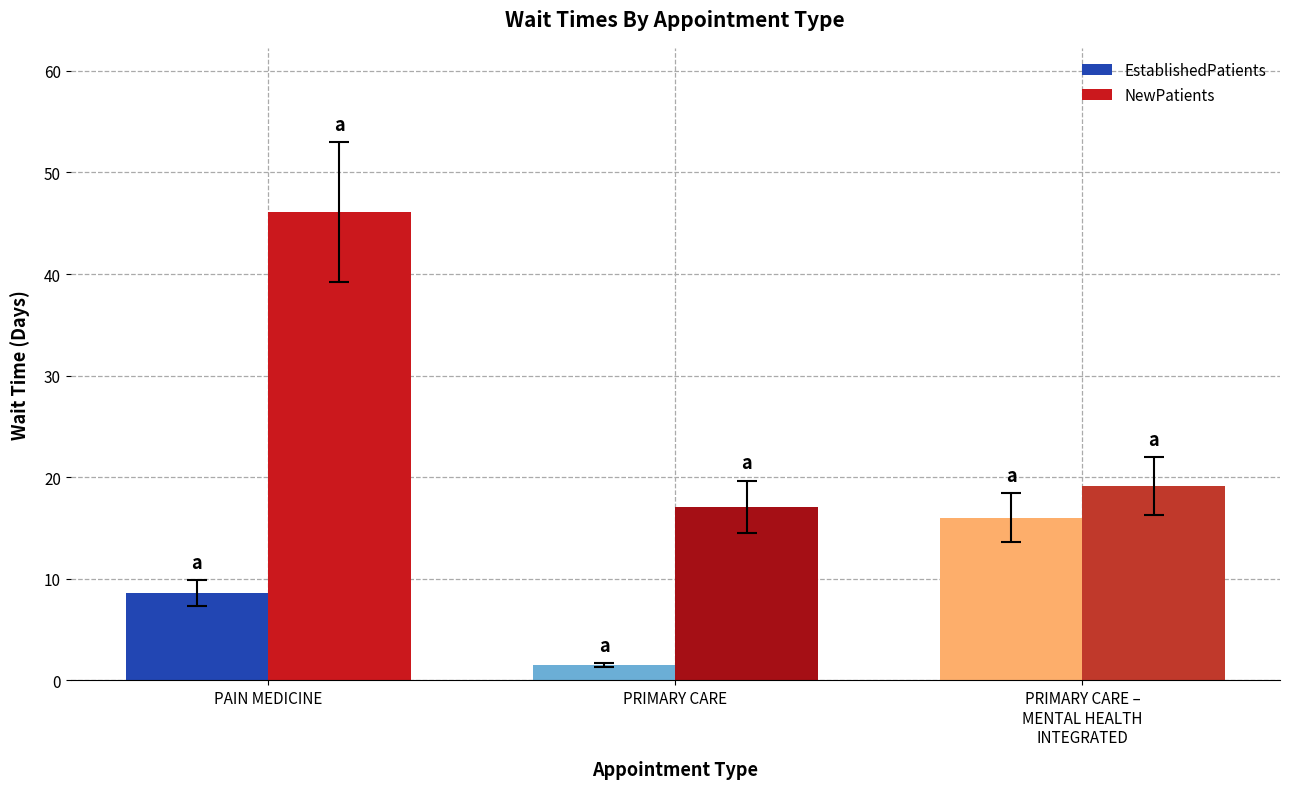

At how many categories does at least one series exceed 44?

1